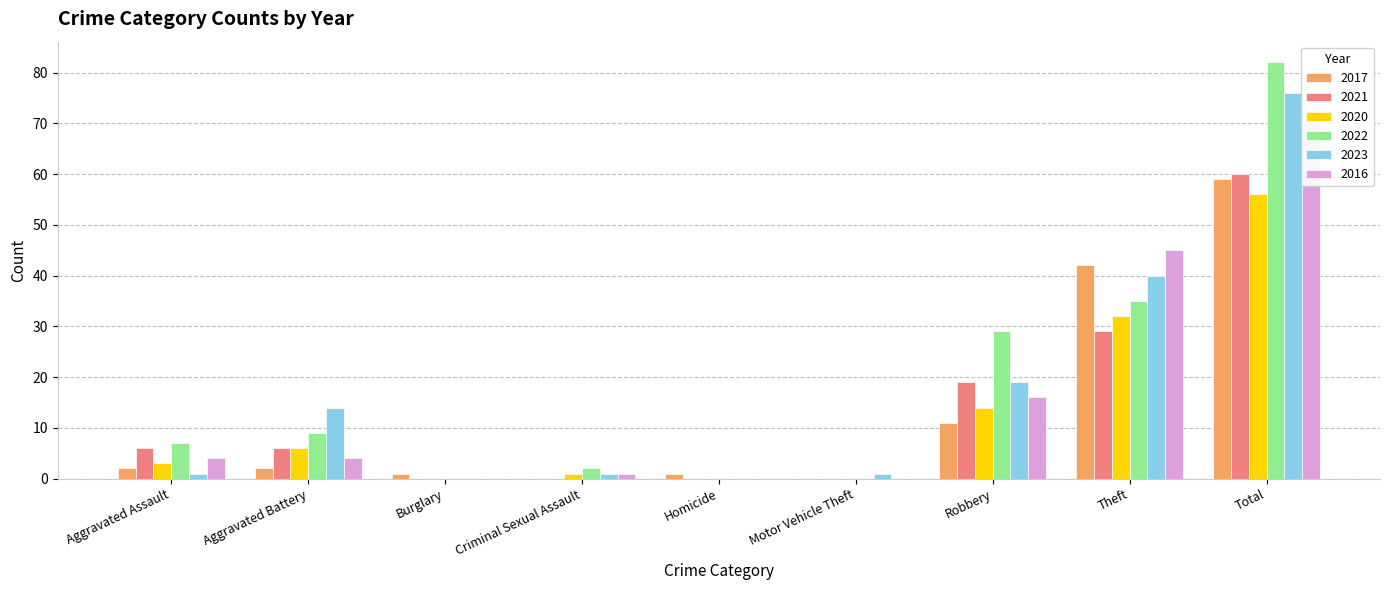

At how many categories does at least one series exceed 81?

1